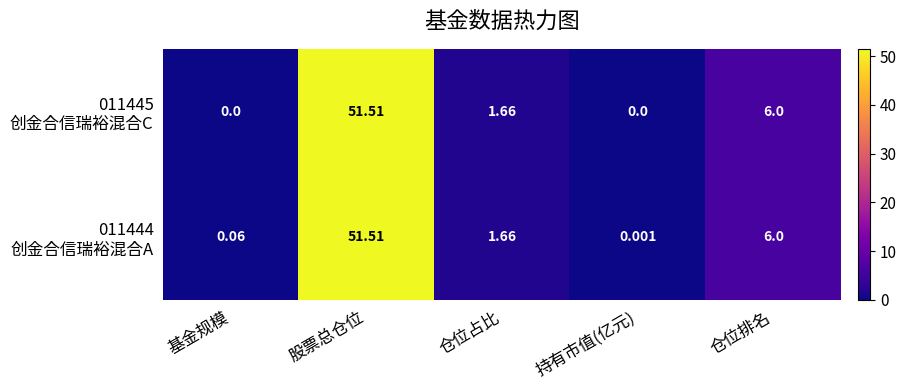

At which category is the sum across all series the highest?

股票总仓位